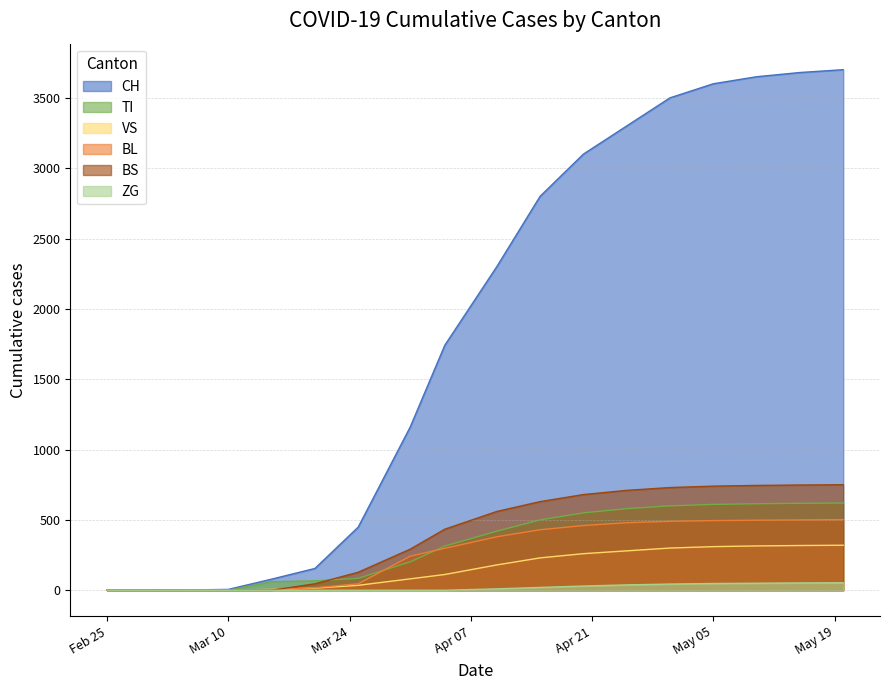

True or false: TI and ZG cross at least once.

False